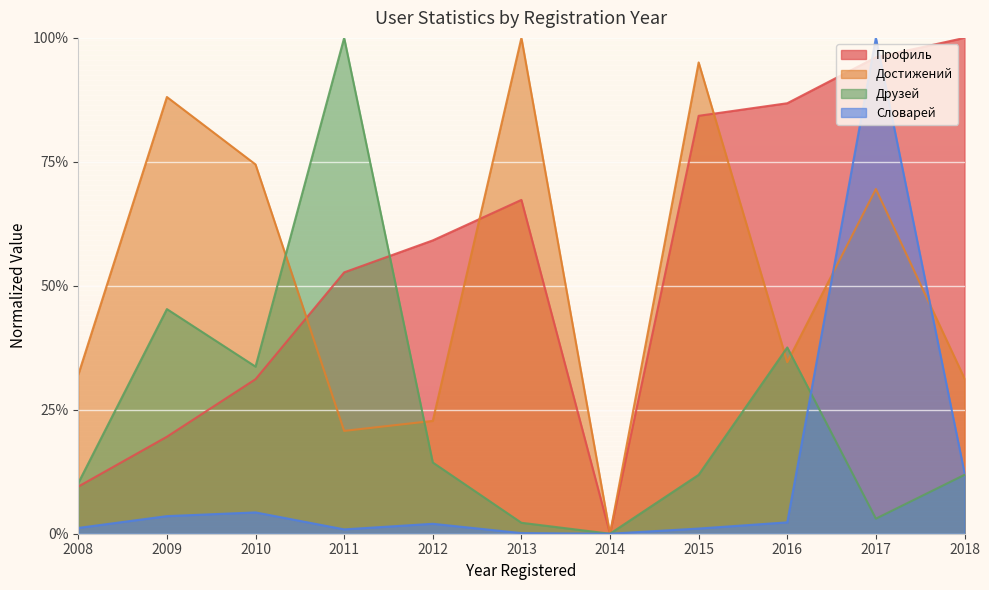

How many series are shown in this chart?

4